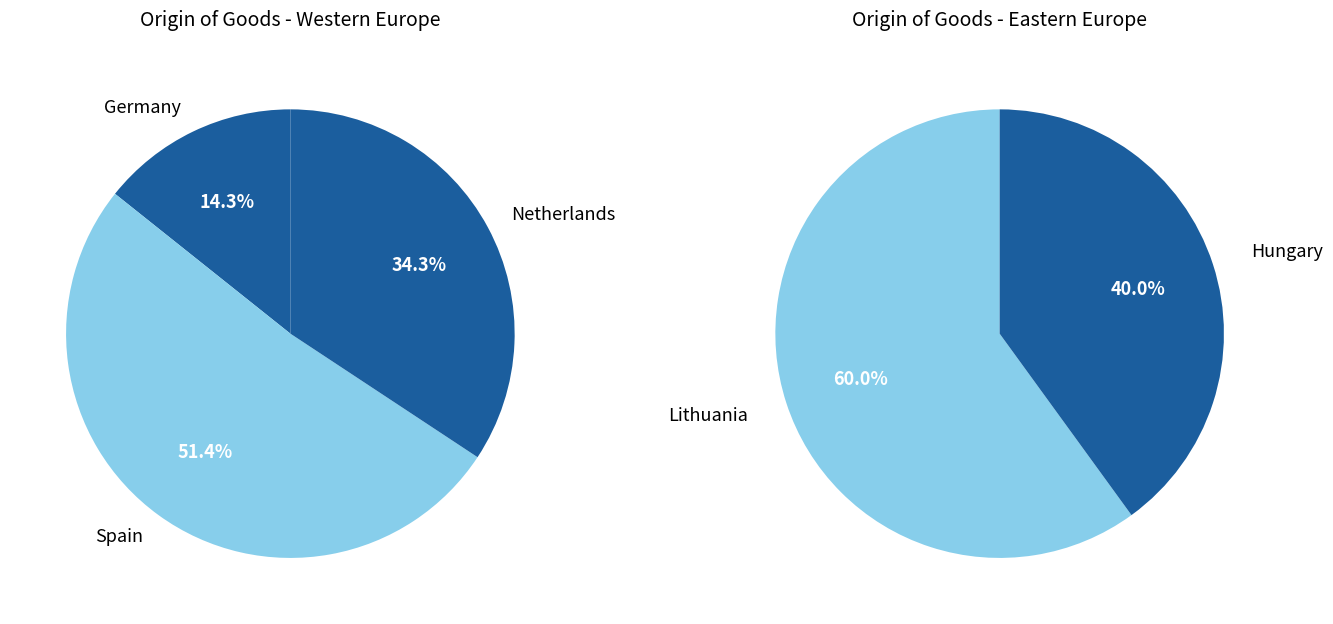

How many segments does this pie chart have?

5